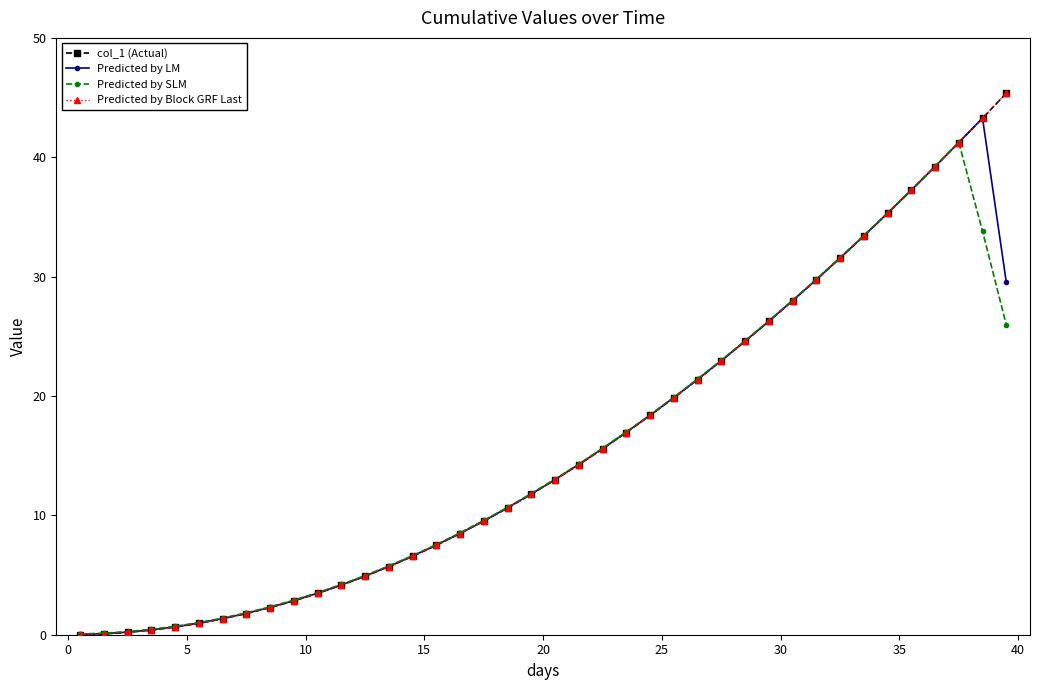

After their last crossing, which series has the higher values: Predicted by Block GRF Last or Predicted by LM?

Predicted by Block GRF Last